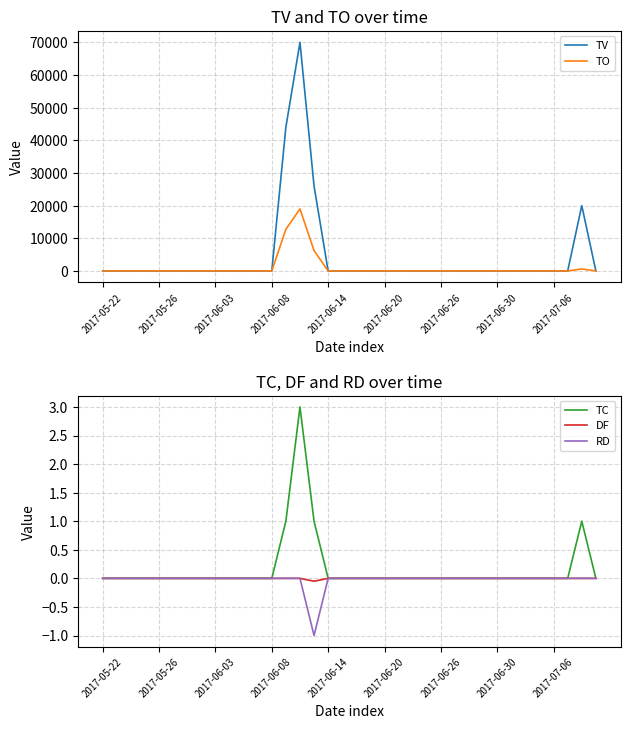

What are all the series names shown in the legend?

TV, TO, TC, DF, RD